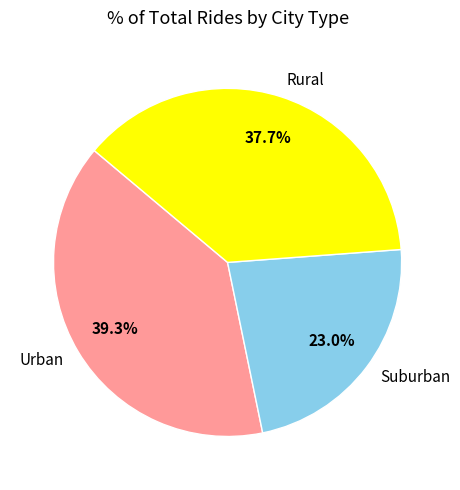

Count the number of slices in the pie.

3